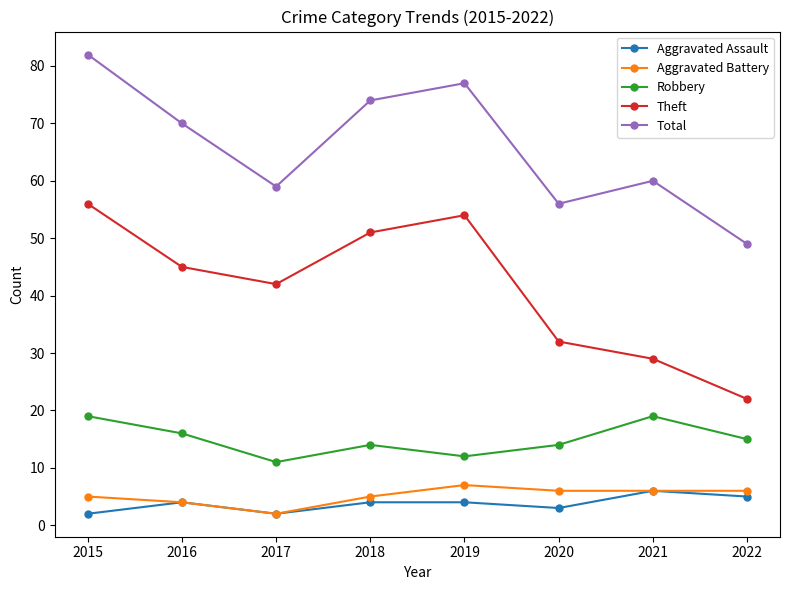

What is the sum of the Theft values at 2019 and 2015?

110